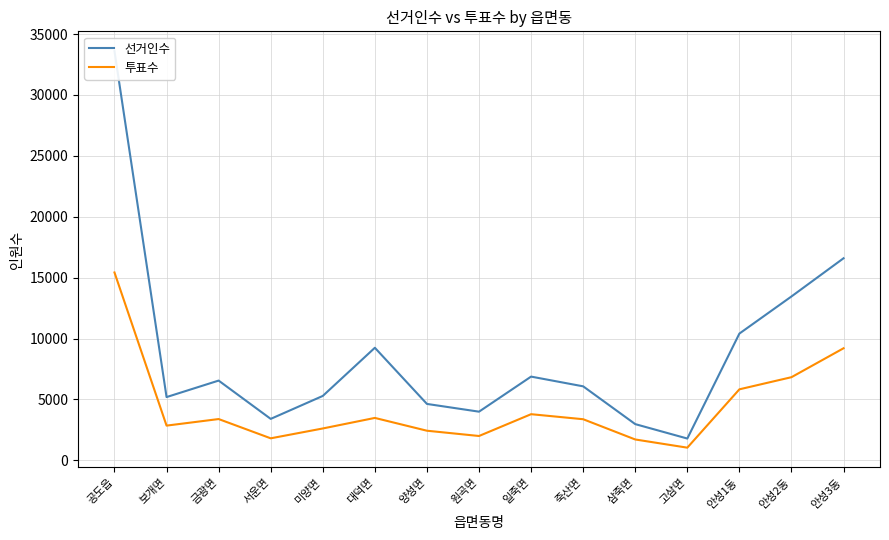

At which category does 투표수 reach its first local valley?

보개면